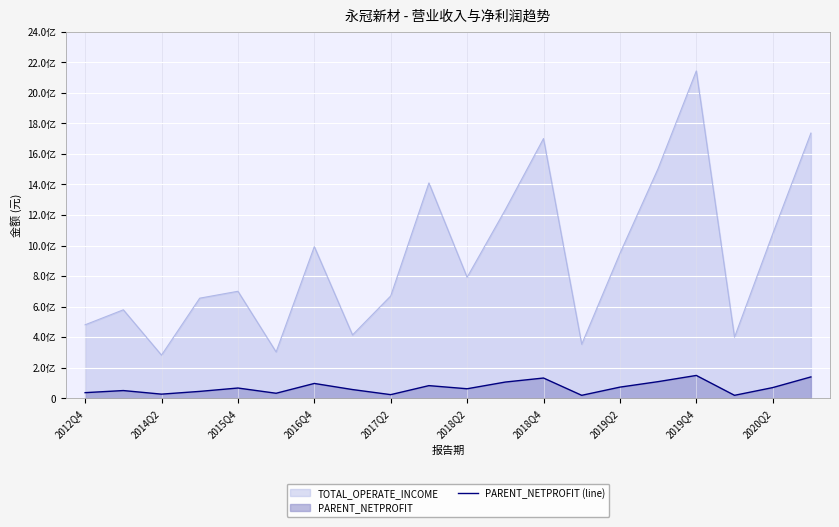

How many categories are shown in the chart?

20